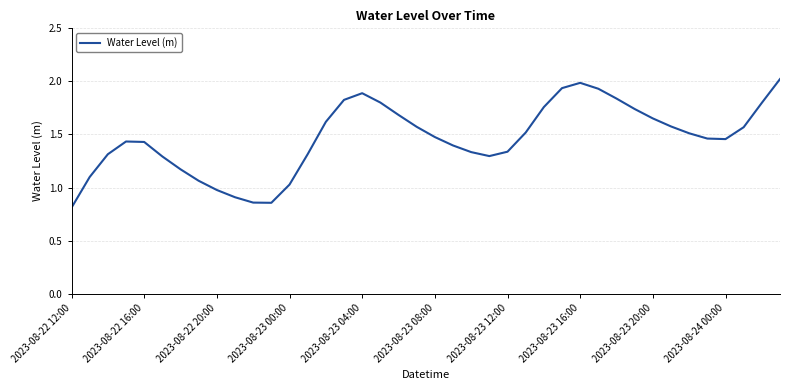

What is the greatest value displayed?

2.0